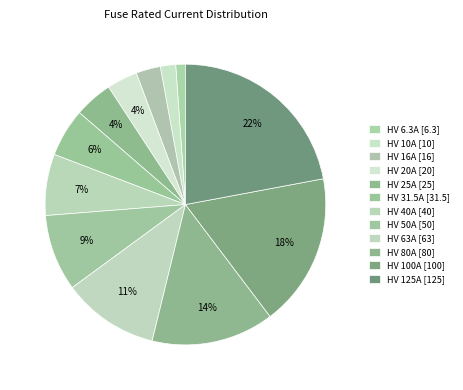

What is the ratio of the value at HV 100A to the value at HV 25A?

4.0